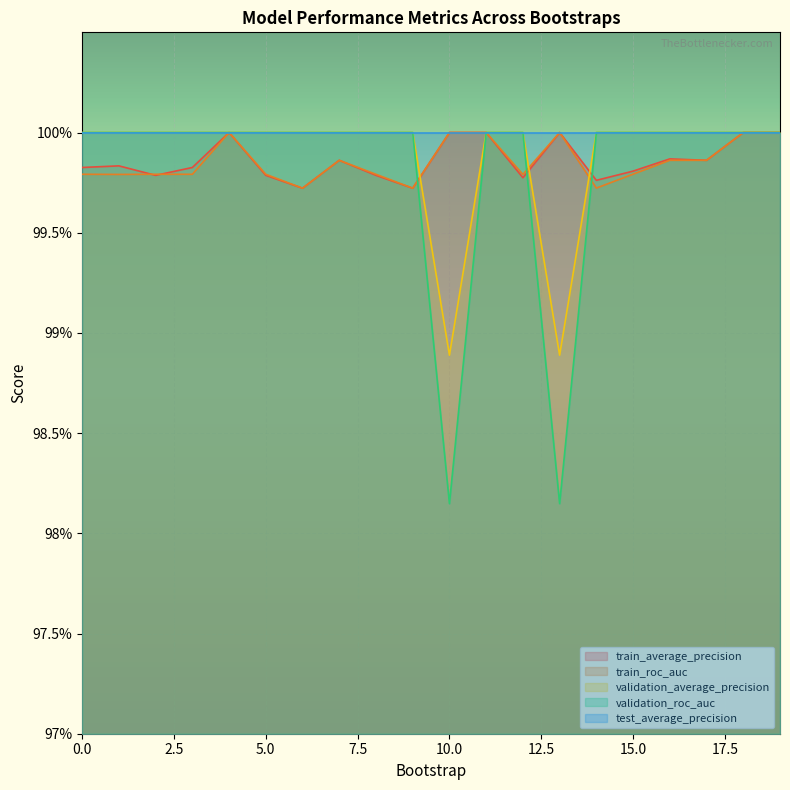

How many times do validation_roc_auc and train_average_precision cross each other?

4